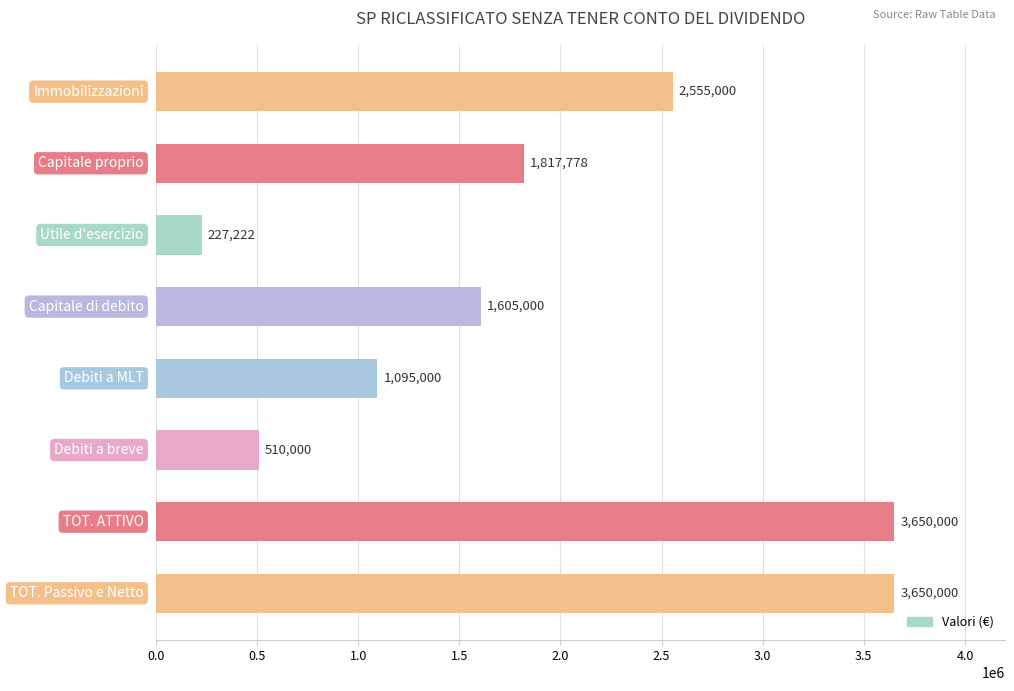

What is the smallest value displayed?

227222.2